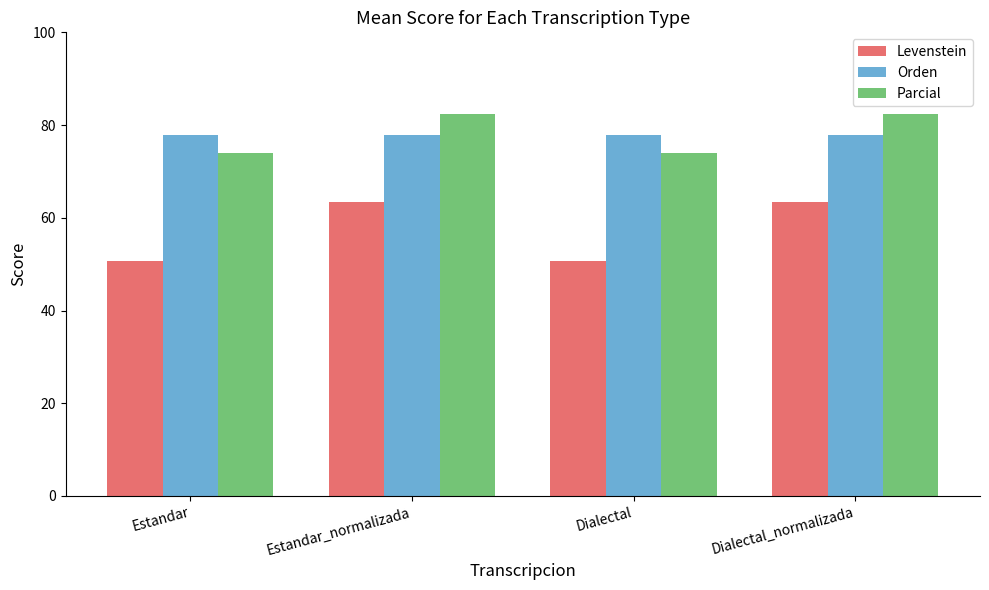

What is the average value of the Orden series?

77.8